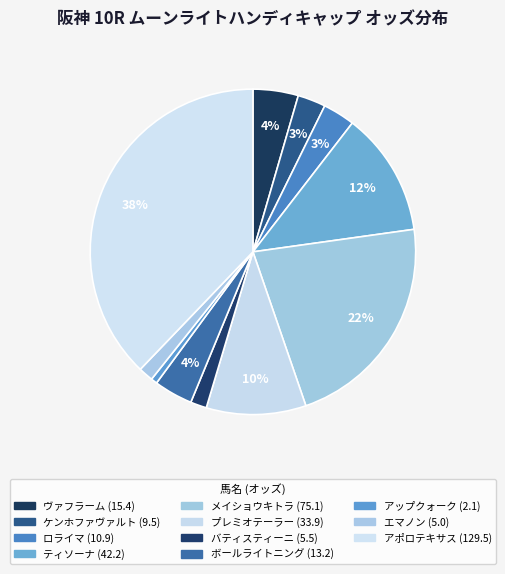

Do アップクォーク and エマノン together represent more than half of the pie?

No